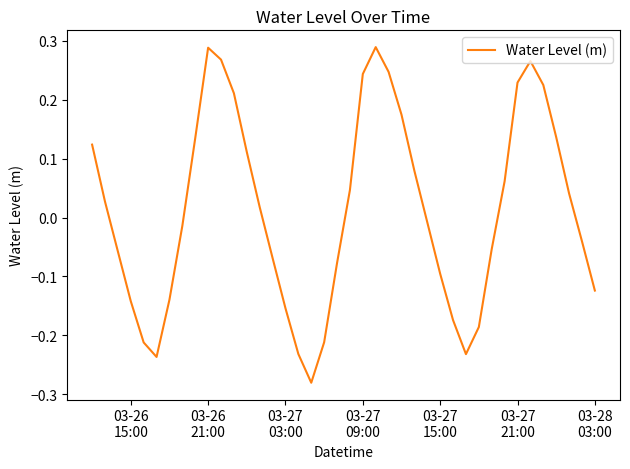

Does the chart display data point markers on the line(s)?

No